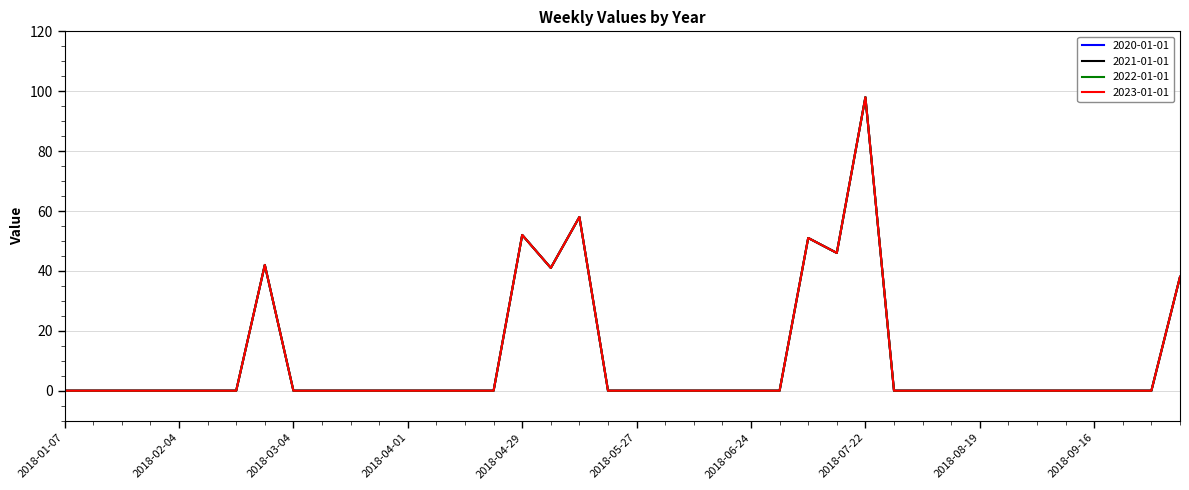

What is the label of the 24th point from the right?

2018-04-29